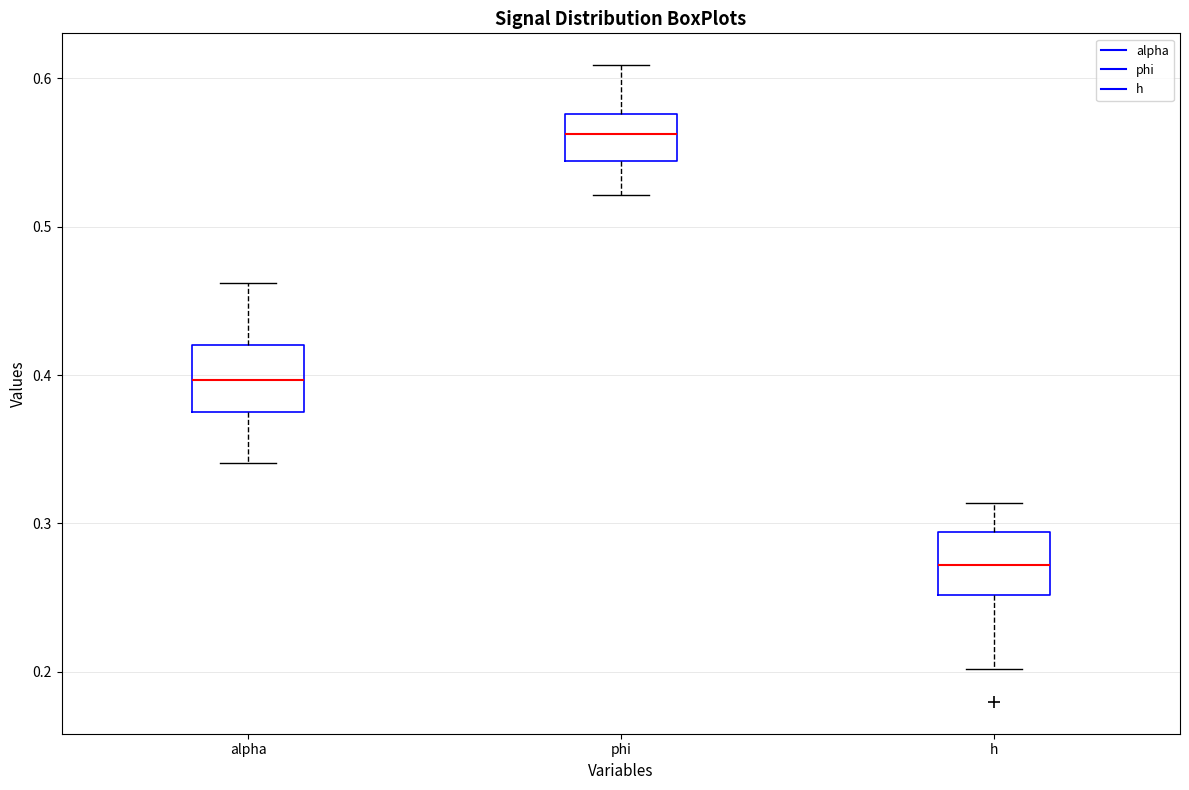

Reading left to right, transcribe this box plot: for each box, give where its median line is, the range the box spans, and where its two whiskers end, as read against the y-axis. The values are not printed on the chart, so give them approximately, as read against the axis.

alpha: median 0.40, box 0.37 to 0.42, whiskers 0.34 to 0.46
phi: median 0.56, box 0.54 to 0.58, whiskers 0.52 to 0.61
h: median 0.27, box 0.25 to 0.29, whiskers 0.20 to 0.31